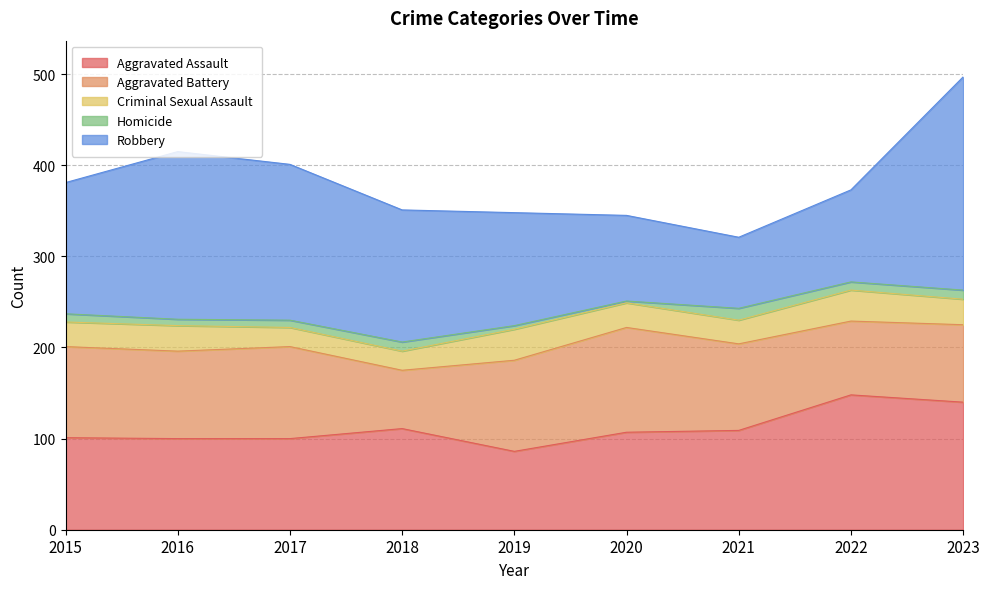

True or false: Homicide and Aggravated Assault intersect in this chart.

False